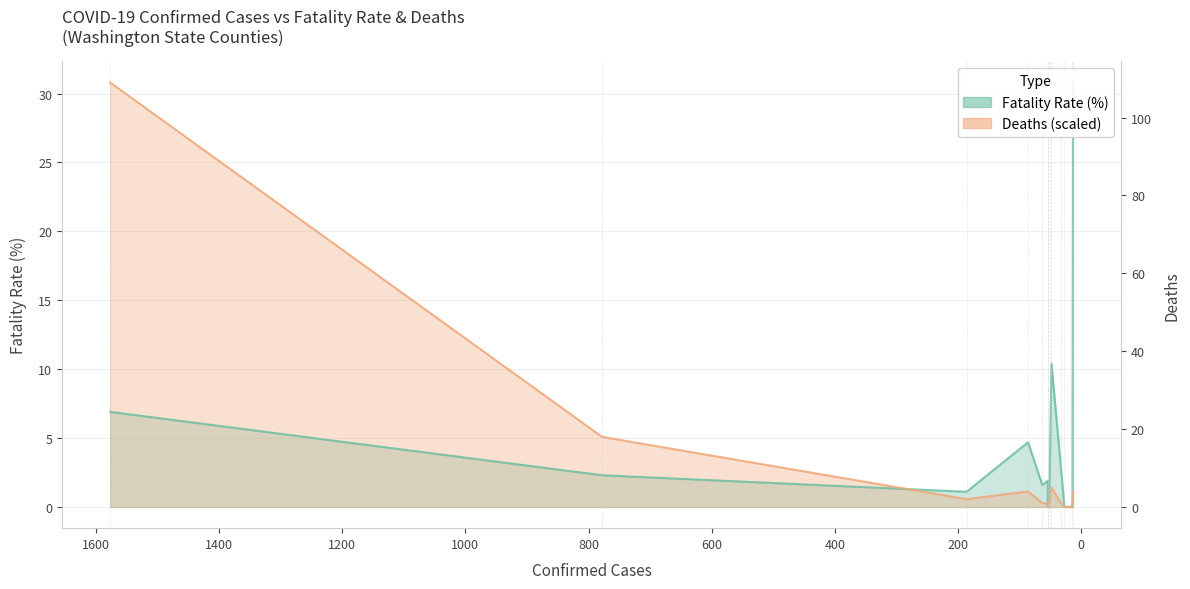

Reading left to right, list all the values displayed in this chart.

fatality_rate (%): 6.9	2.3	1.1	4.7	1.6	1.9	0.0	2.0	10.4	3.0	0.0	0.0	30.8
deaths: 30.8	5.1	0.6	1.1	0.3	0.3	0.0	0.3	1.4	0.3	0.0	0.0	1.1